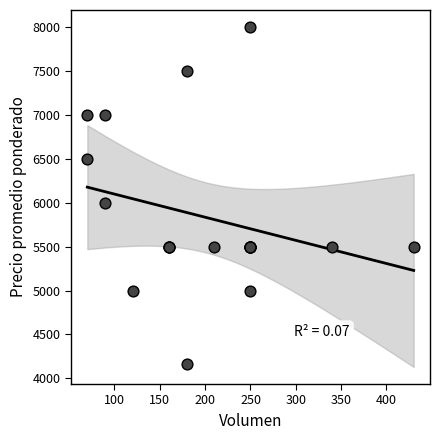

What Y value in the scatter plot is closest to 6083?

6000